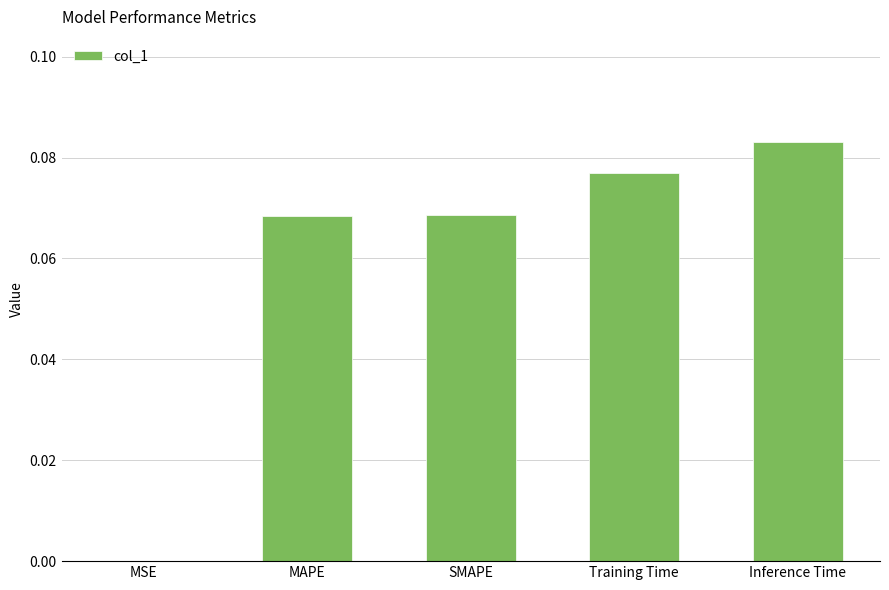

True or false: the data shows 0.0 at Training Time.

False